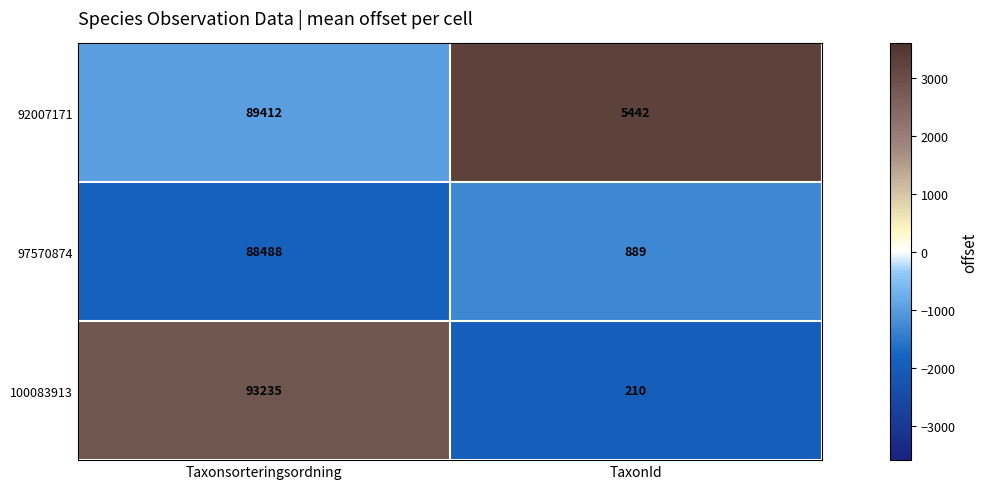

What is the sum of all 100083913 values?

93445